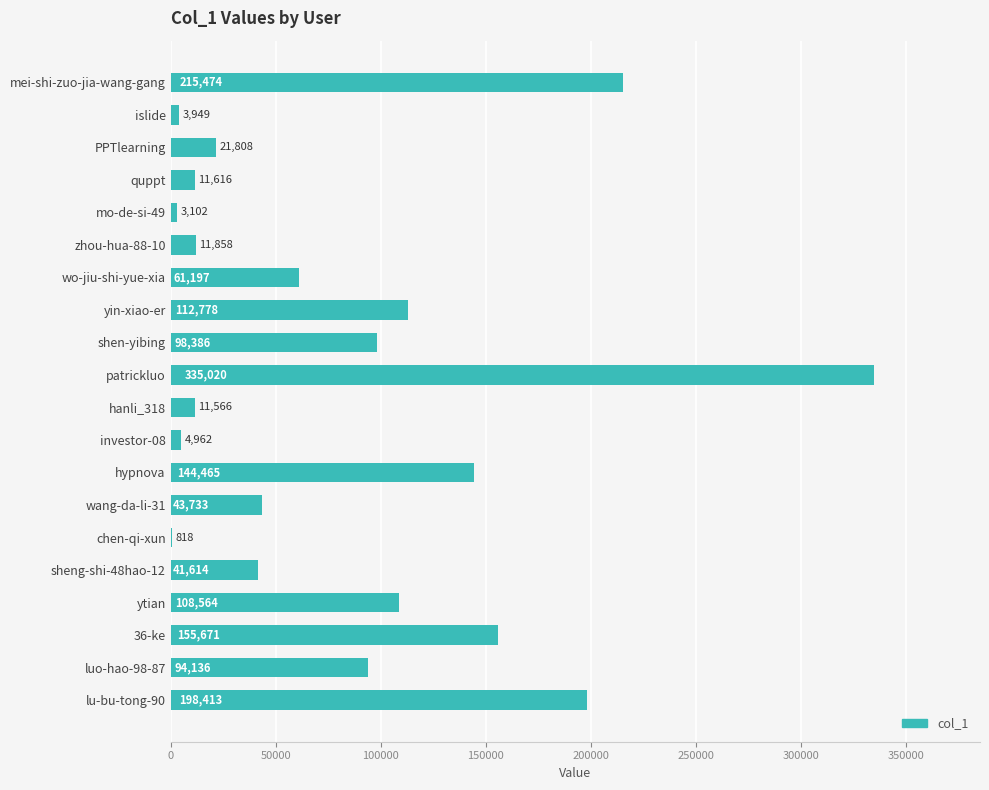

The chart shows a value of 318522 at mei-shi-zuo-jia-wang-gang. True or false?

False